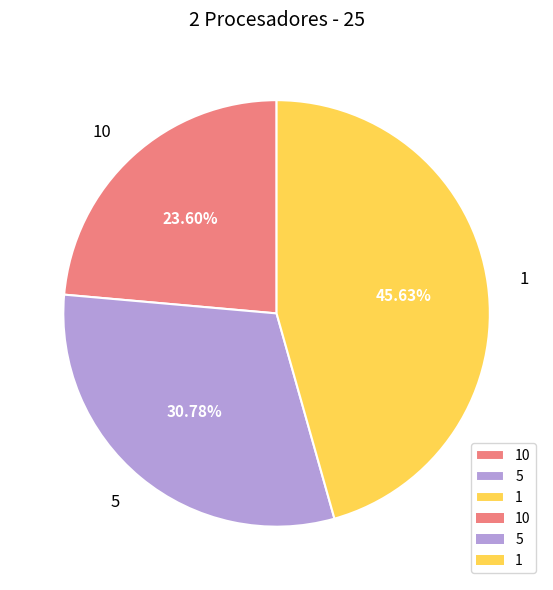

Does 10 account for over 50% of the chart?

No